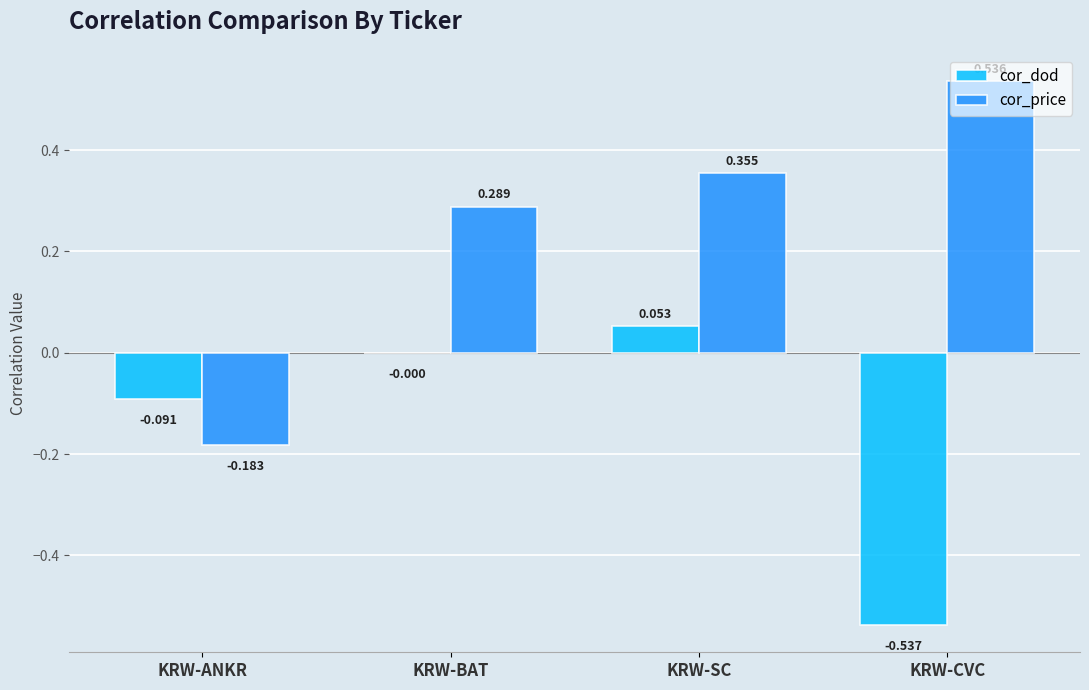

At which label is cor_dod closest to 0?

KRW-BAT